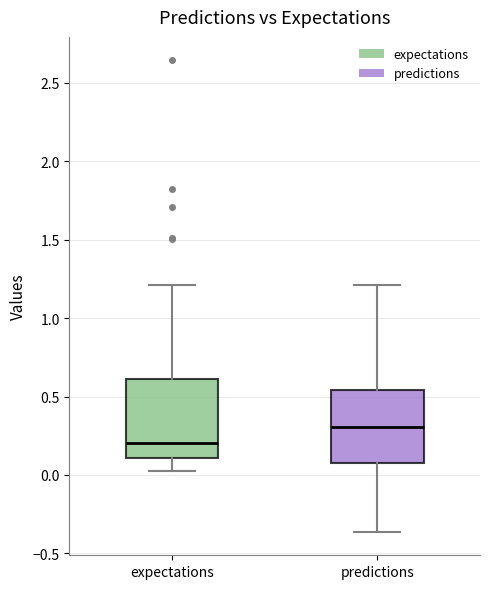

Where does the median line of the box for expectations sit on the y-axis? The values are not printed on the chart, so give them approximately, as read against the axis.

0.20